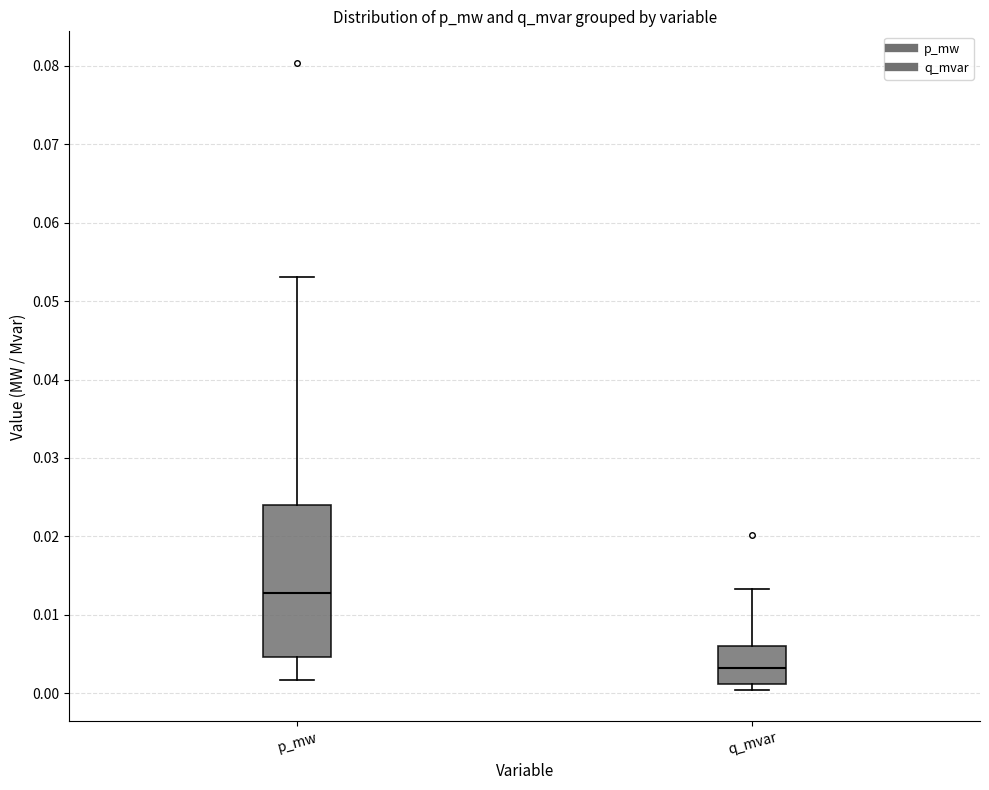

Reading left to right, read every box against the y-axis: the position of its median line, the range the box covers, and the ends of its whiskers. The values are not printed on the chart, so give them approximately, as read against the axis.

p_mw: median 0.013, box 0.005 to 0.024, whiskers 0.002 to 0.053
q_mvar: median 0.003, box 0.001 to 0.006, whiskers 0.000 to 0.013